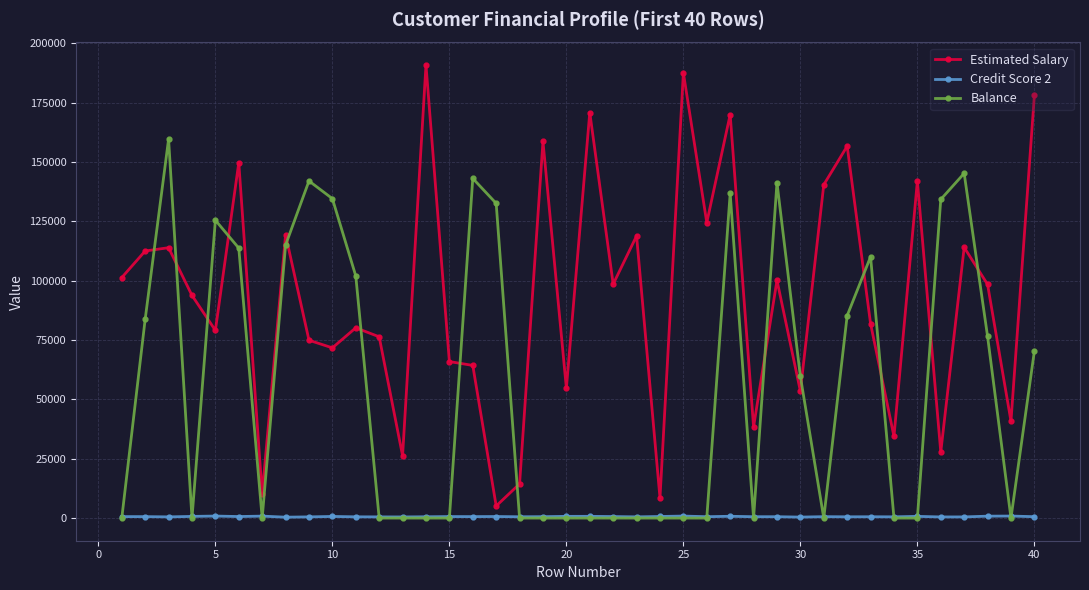

At how many categories does at least one series exceed 22729?

37